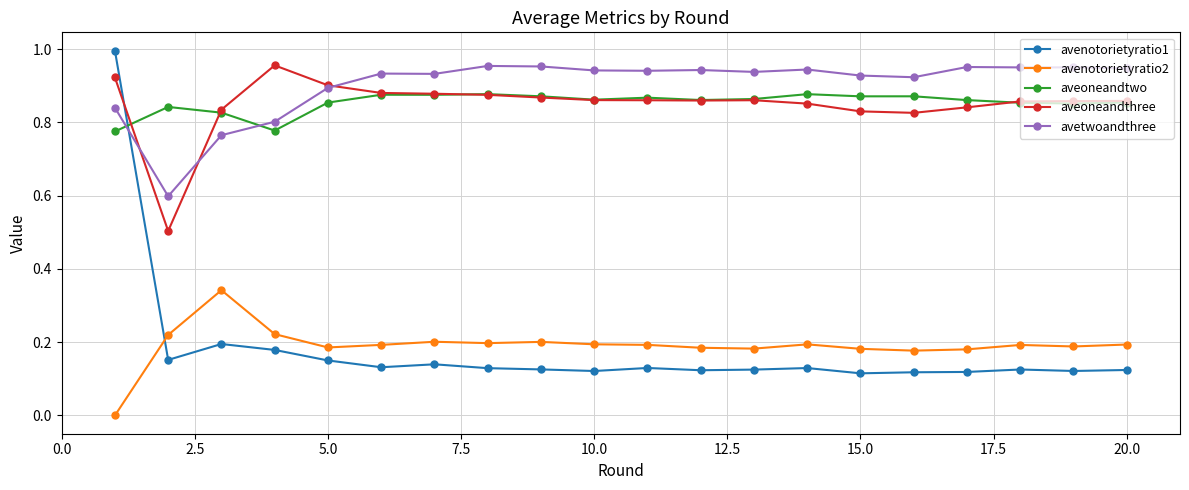

Which series has the largest total across all categories?

avetwoandthree